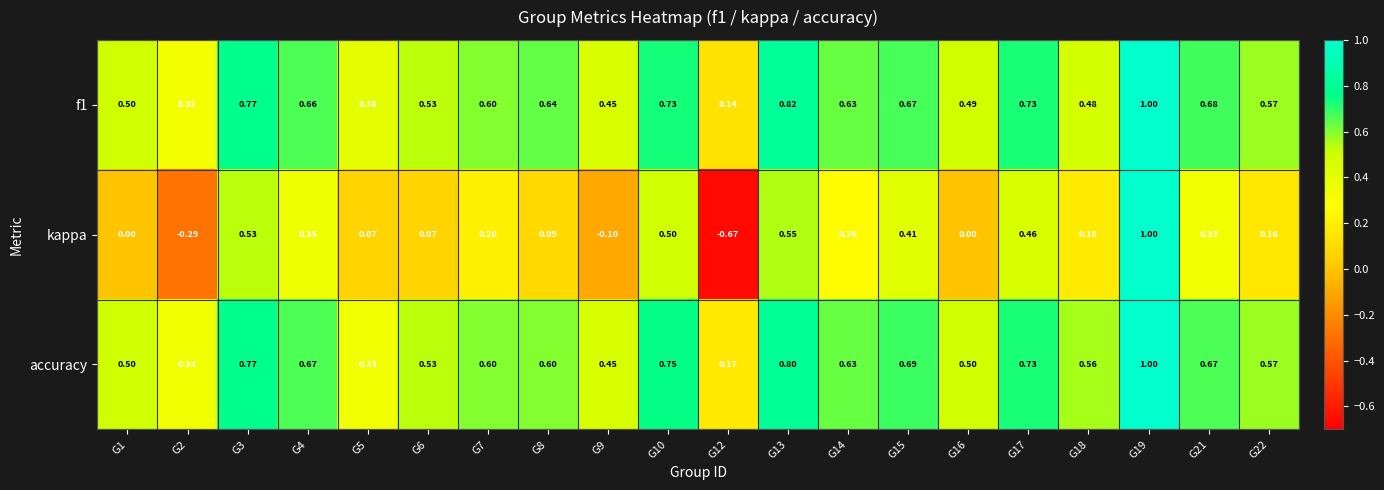

Which series has the widest spread of values?

kappa